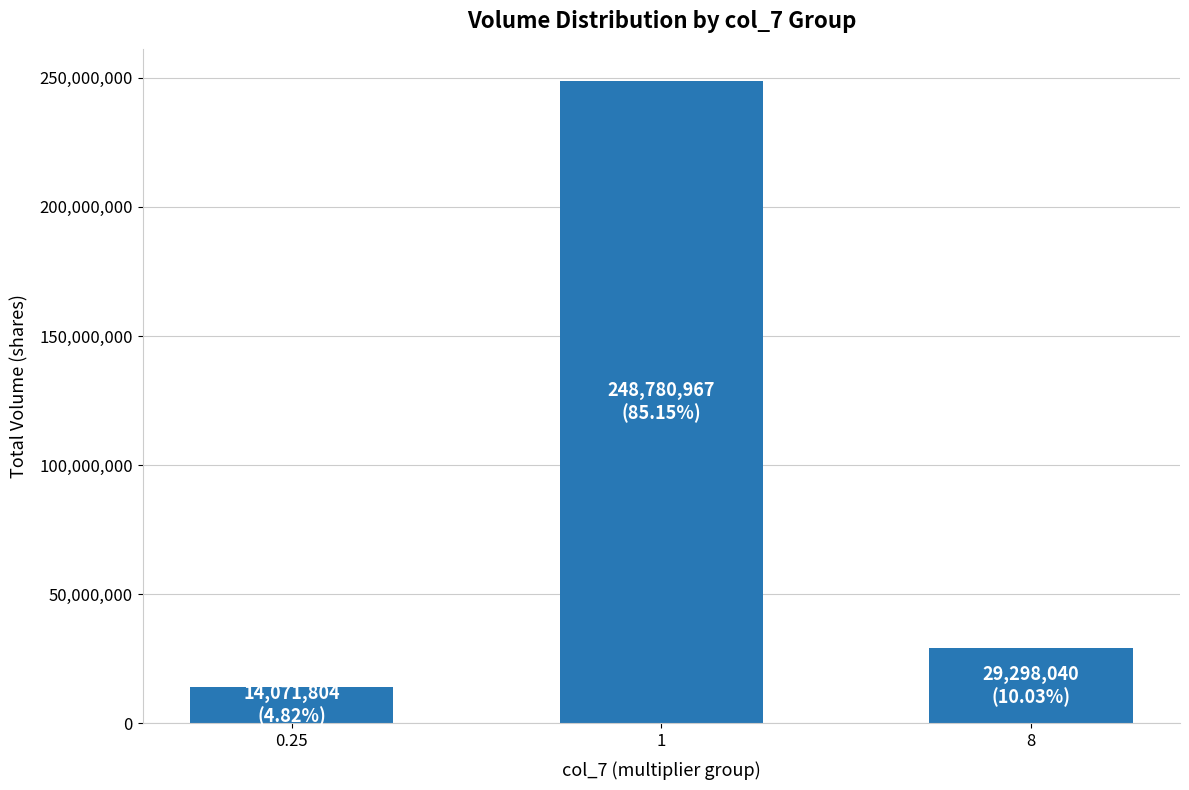

Is it true that the value at 1 is 248780967?

True